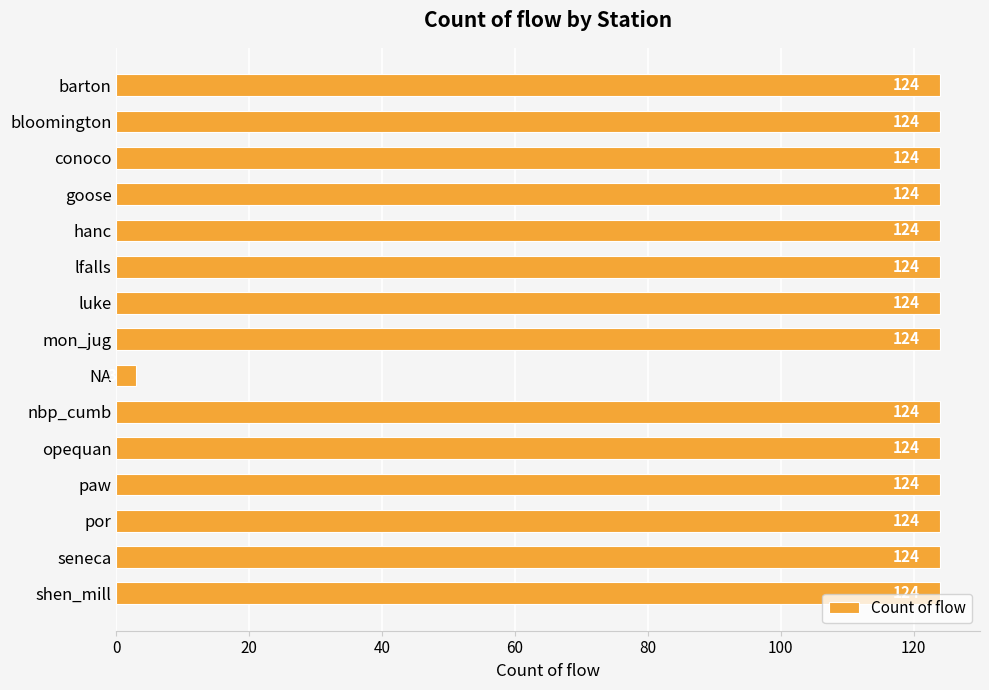

Reading bottom to top, extract all data points from this chart.

shen_mill=124	seneca=124	por=124	paw=124	opequan=124	nbp_cumb=124	NA=3	mon_jug=124	luke=124	lfalls=124	hanc=124	goose=124	conoco=124	bloomington=124	barton=124